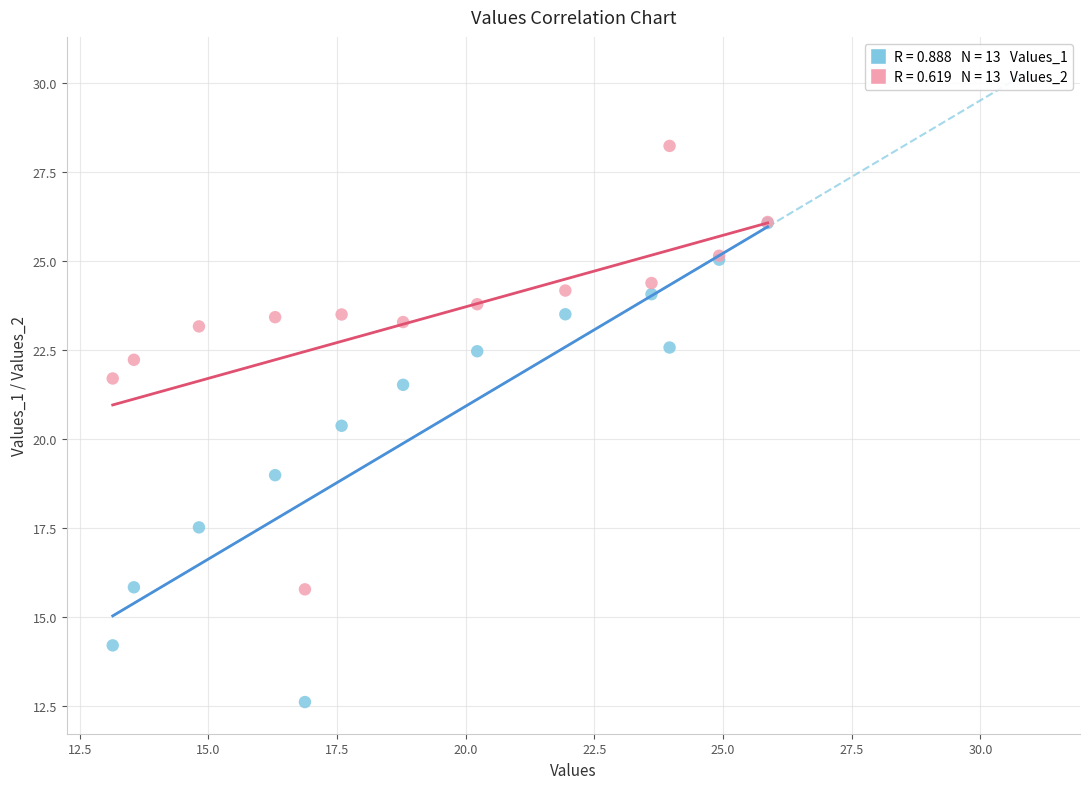

Across all series, what Y value is closest to 20?

20.4